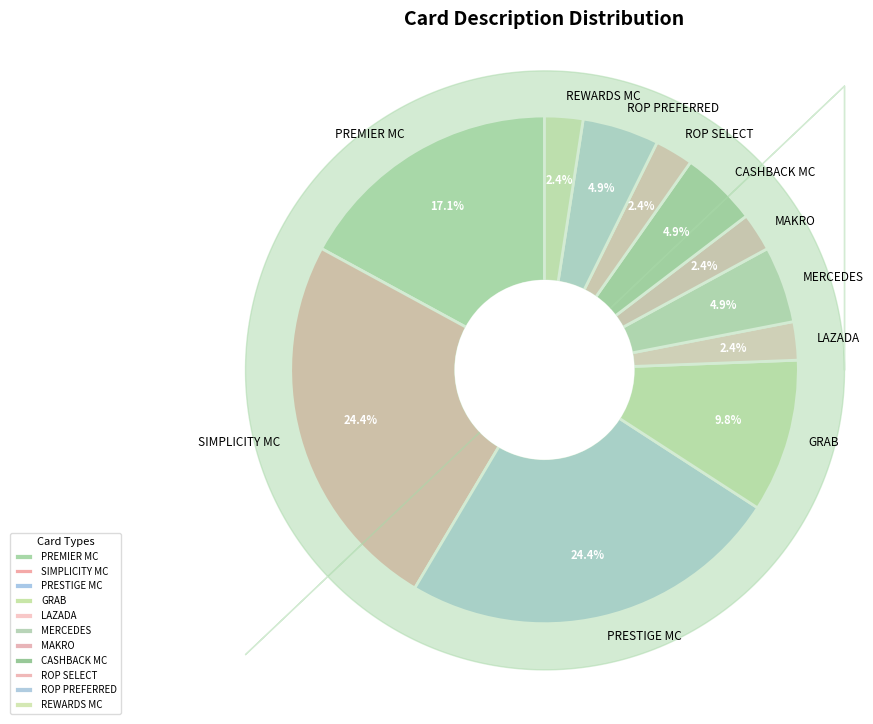

Is the sum of ROP SELECT and PREMIER MC greater than half?

No